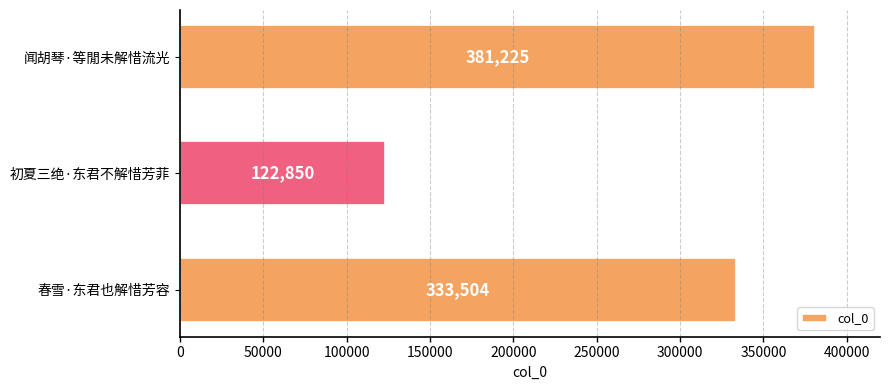

Count the values in the range 122850 to 381225.

3